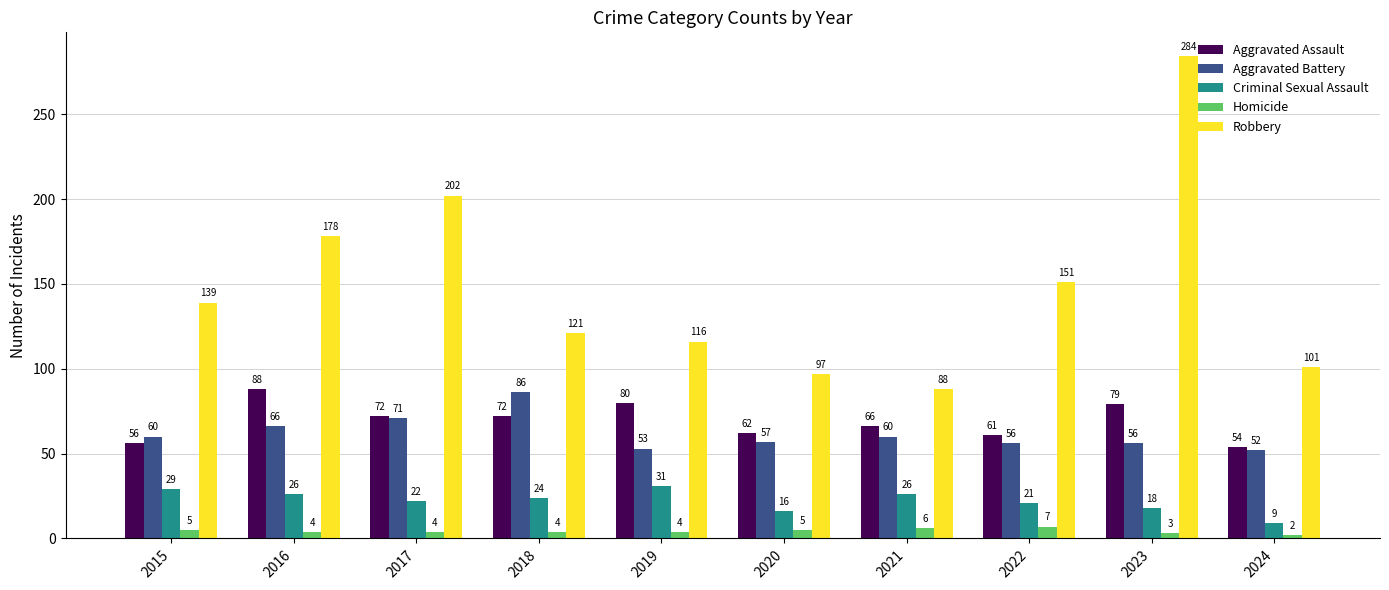

True or false: Aggravated Assault has a value of 80 at 2019.

True